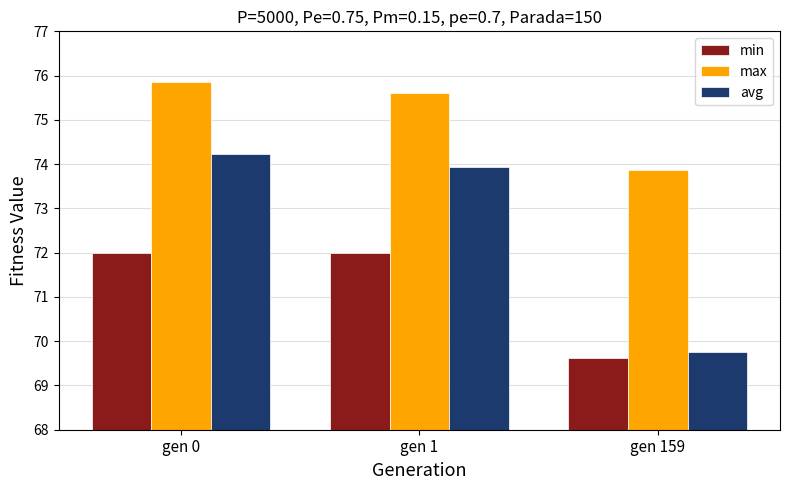

Which series has the largest range (max minus min)?

avg